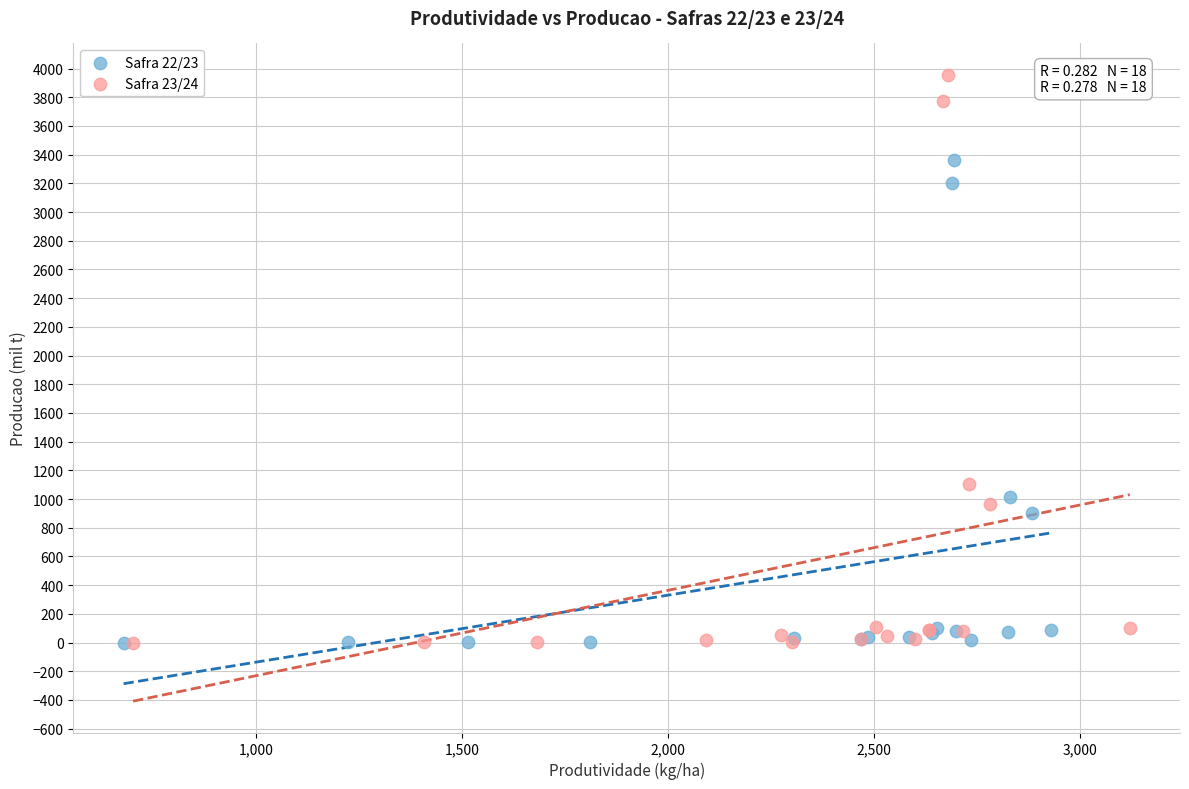

Which series reaches the maximum Y coordinate?

Safra 23/24